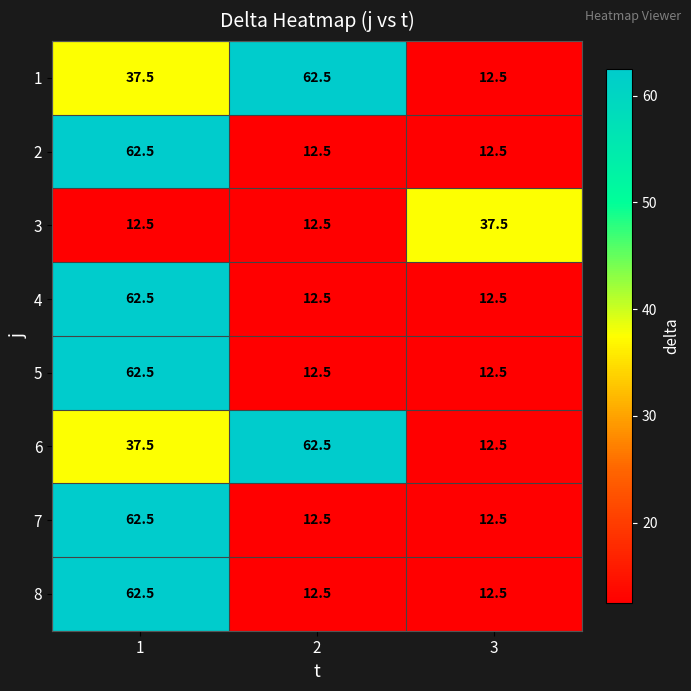

What is the sum of all 8 values?

87.5